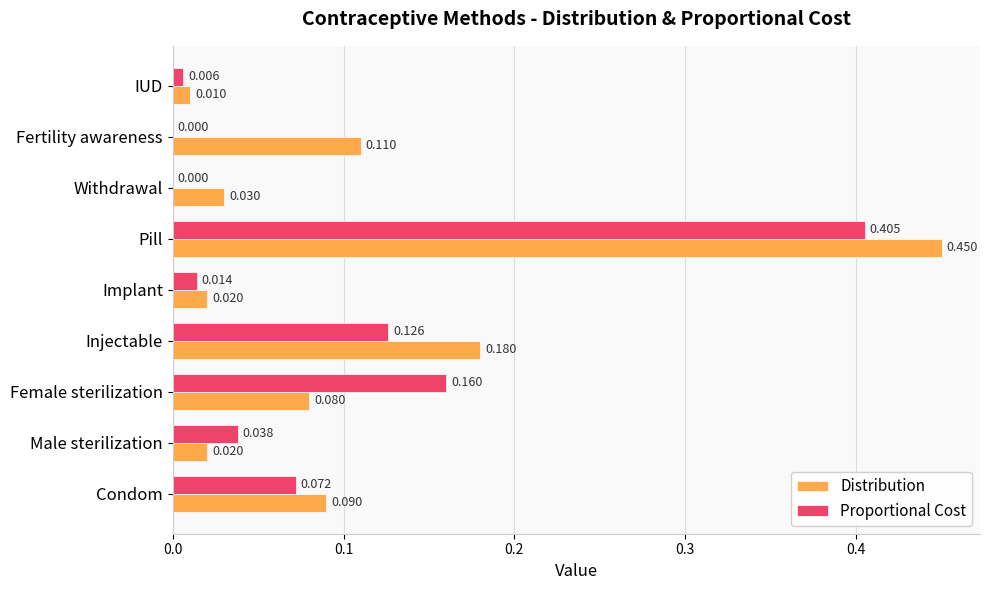

Between Pill and Withdrawal, which series saw the biggest shift?

Distribution